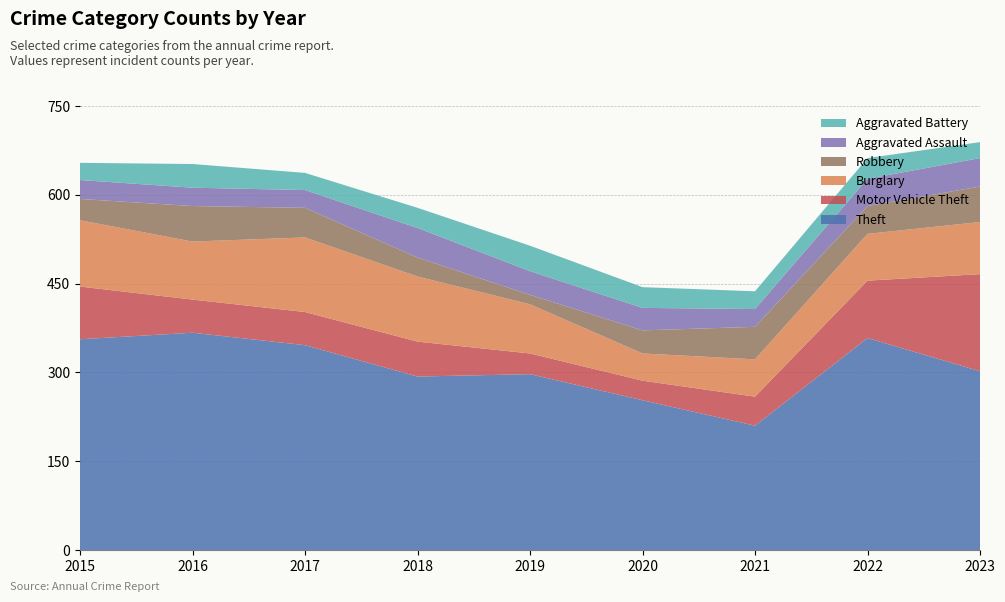

Reading left to right, extract all data points from this chart.

Theft: 2015=356	2016=367	2017=346	2018=293	2019=297	2020=253	2021=210	2022=358	2023=302
Motor Vehicle Theft: 2015=89	2016=56	2017=56	2018=59	2019=35	2020=33	2021=49	2022=97	2023=164
Burglary: 2015=112	2016=98	2017=126	2018=110	2019=83	2020=46	2021=63	2022=79	2023=88
Robbery: 2015=36	2016=60	2017=50	2018=32	2019=16	2020=39	2021=55	2022=47	2023=60
Aggravated Assault: 2015=32	2016=31	2017=30	2018=50	2019=40	2020=38	2021=30	2022=46	2023=48
Aggravated Battery: 2015=29	2016=40	2017=29	2018=34	2019=43	2020=35	2021=30	2022=35	2023=27